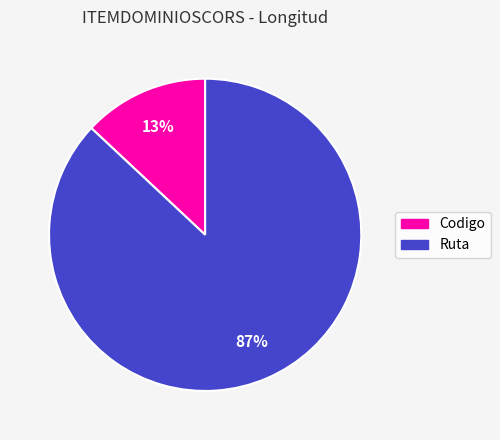

To the nearest percent, what is the difference between the largest and smallest slice percentages?

74%